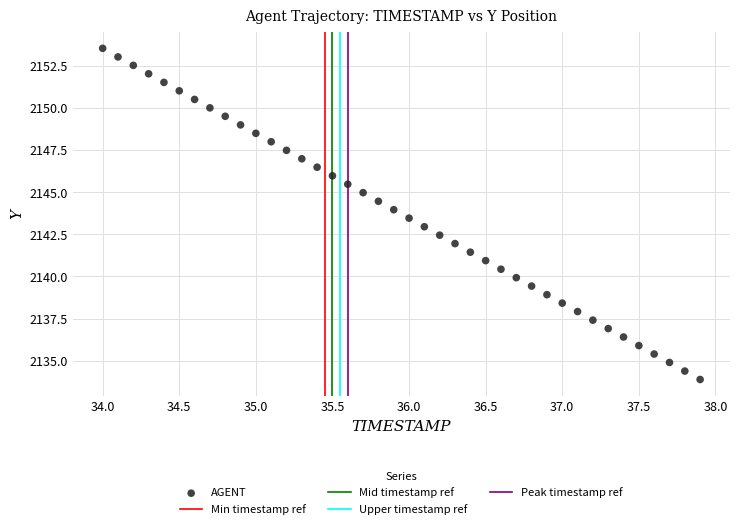

What is the range of X values (max minus min)?

3.9